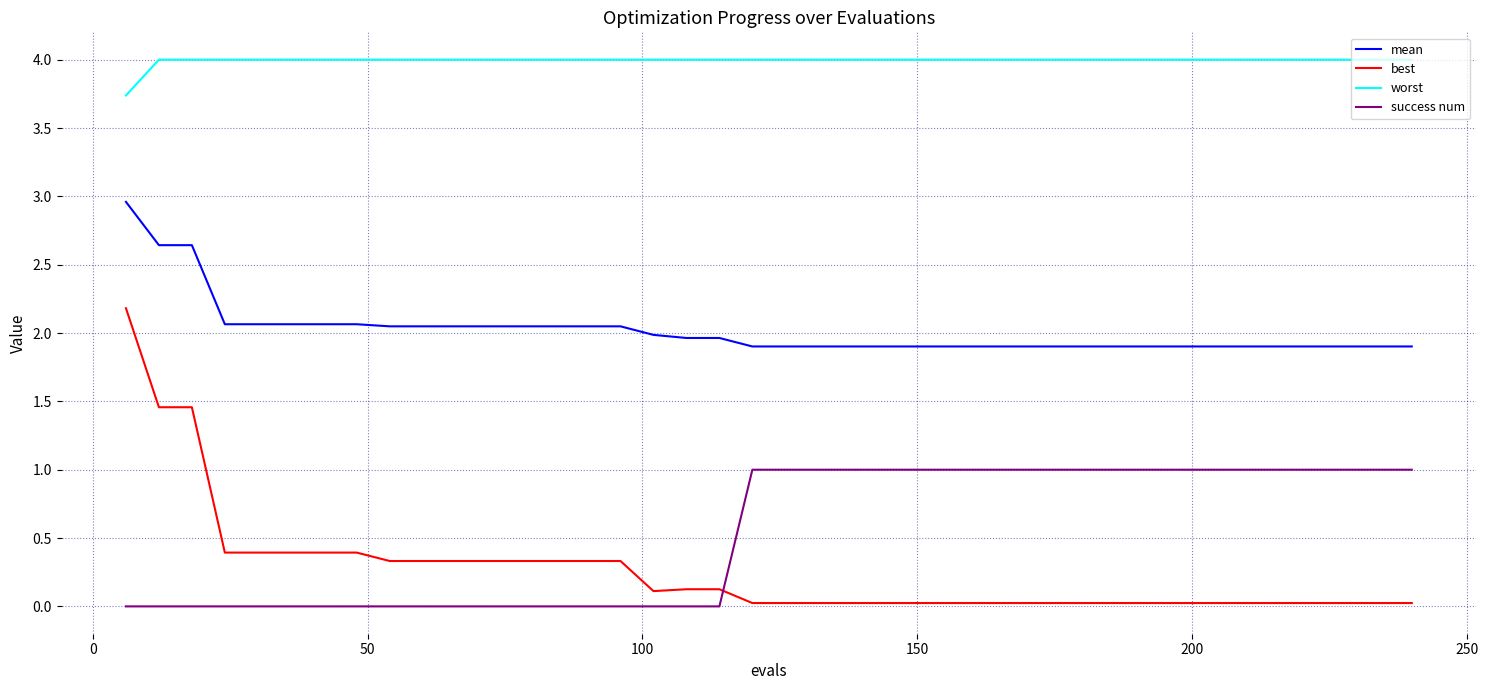

Does the chart display data point markers on the line(s)?

No